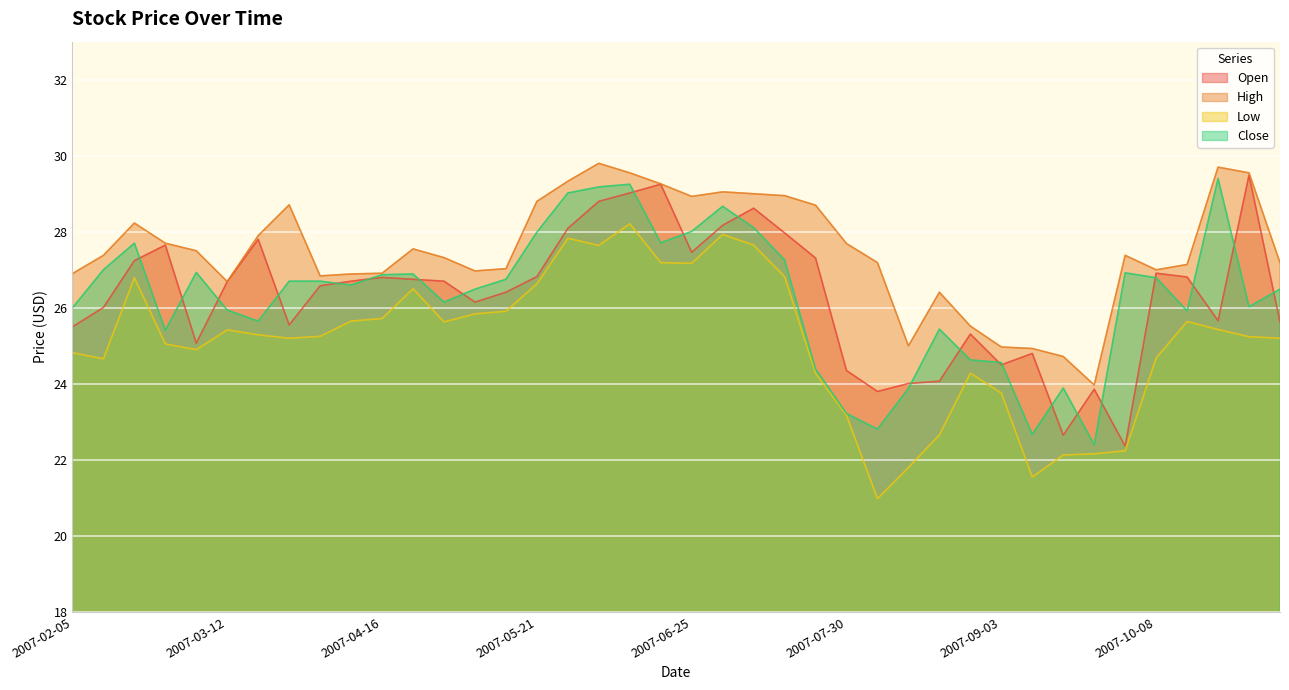

What is the sum of the Low values at 2007-05-14 and 2007-04-30?

51.5